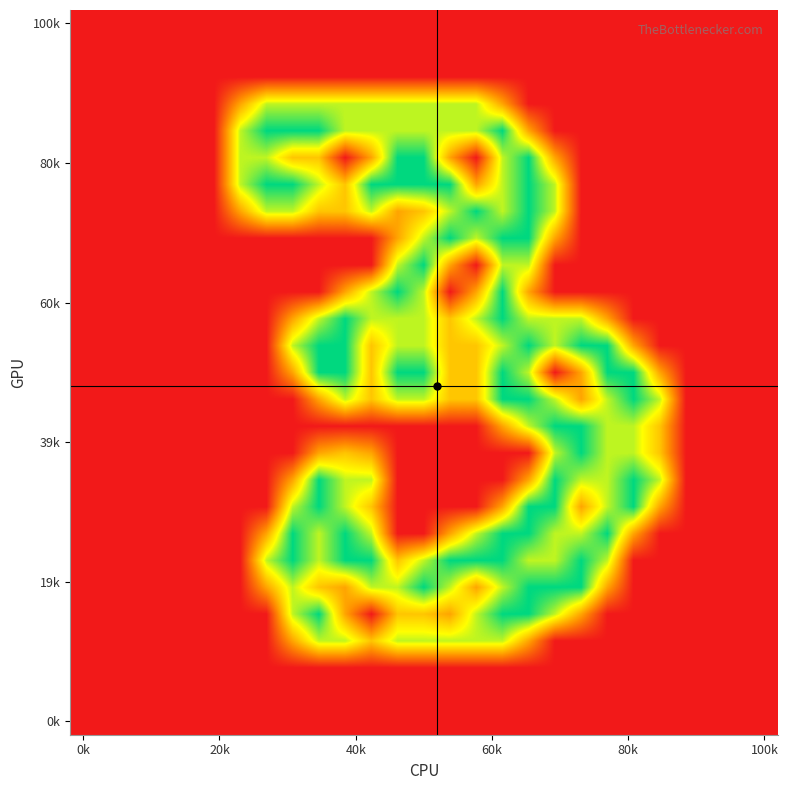

Count the number of categories in the chart.

27